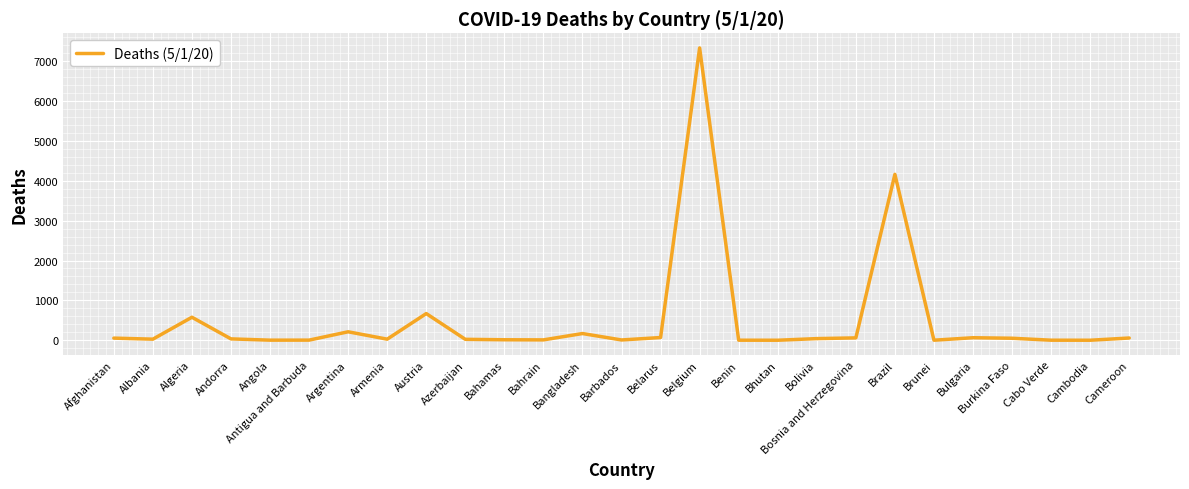

True or false: the data shows 0 at Cambodia.

True